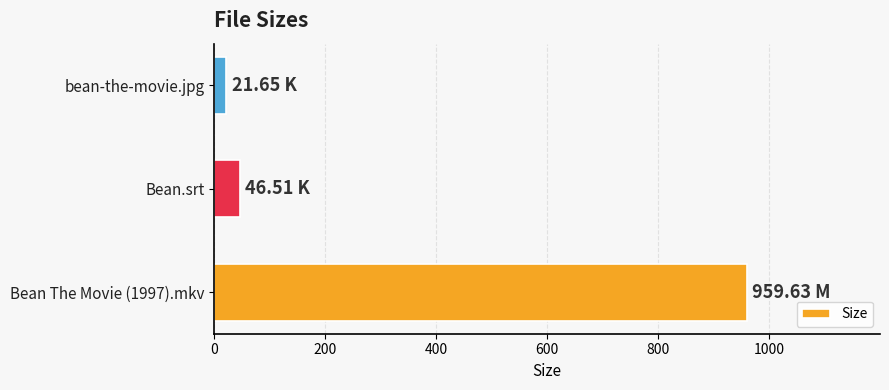

What is the sum of all values?

1027.8